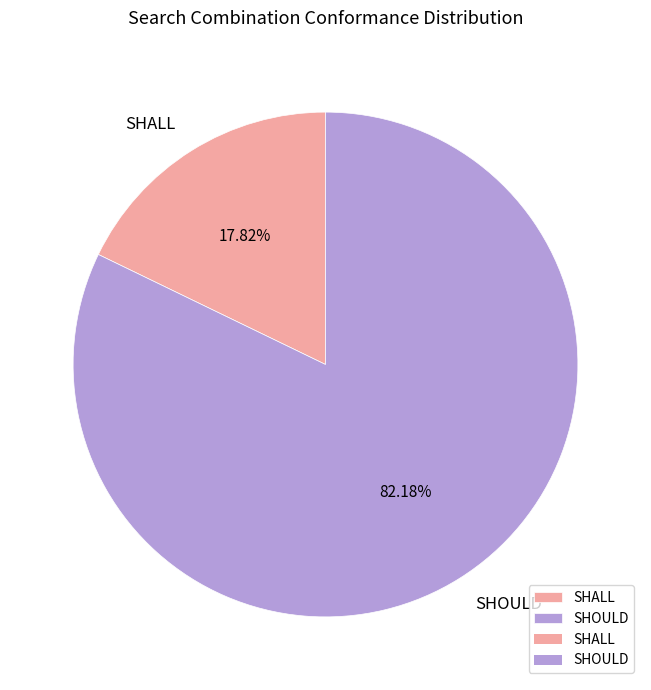

Between SHALL and SHOULD, which is larger?

SHOULD